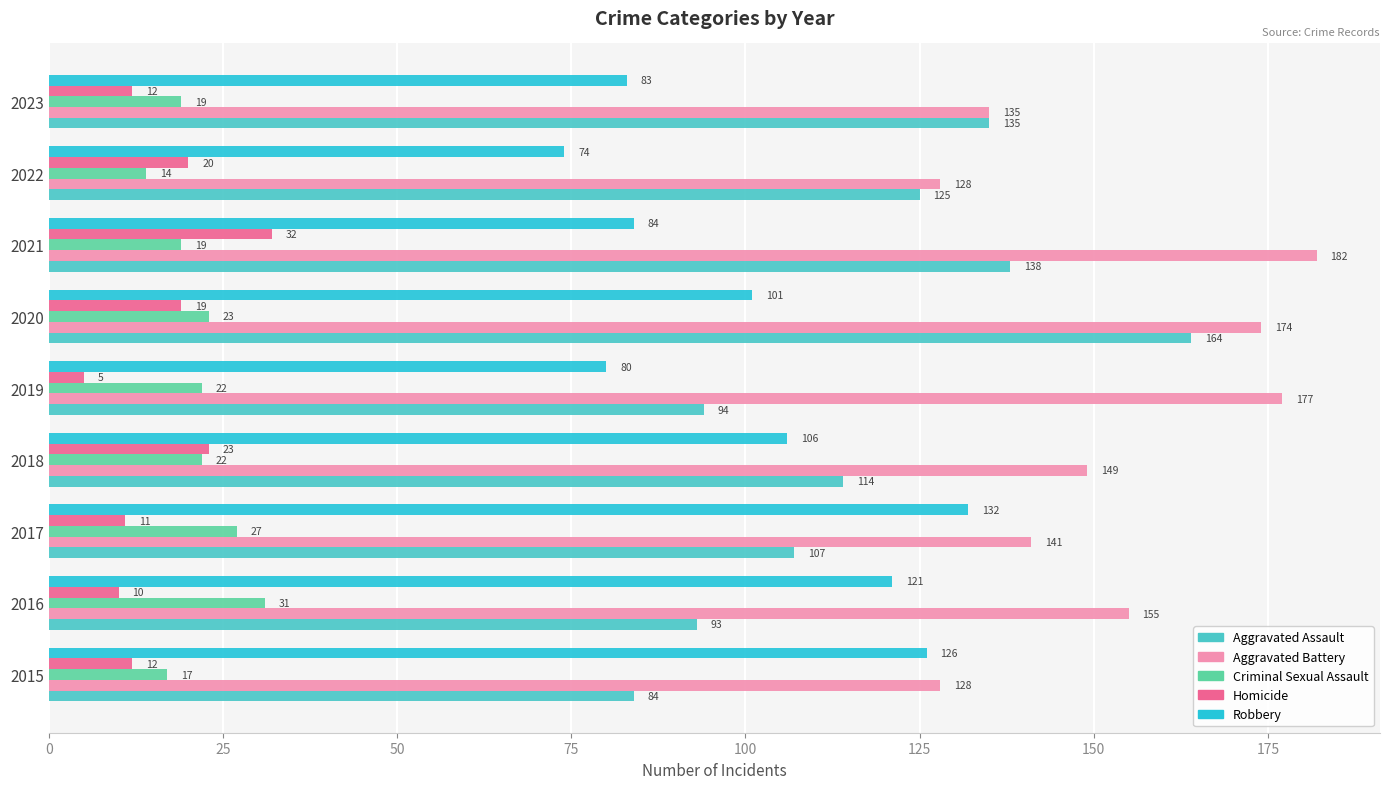

What is the lowest value of the Aggravated Assault series?

84